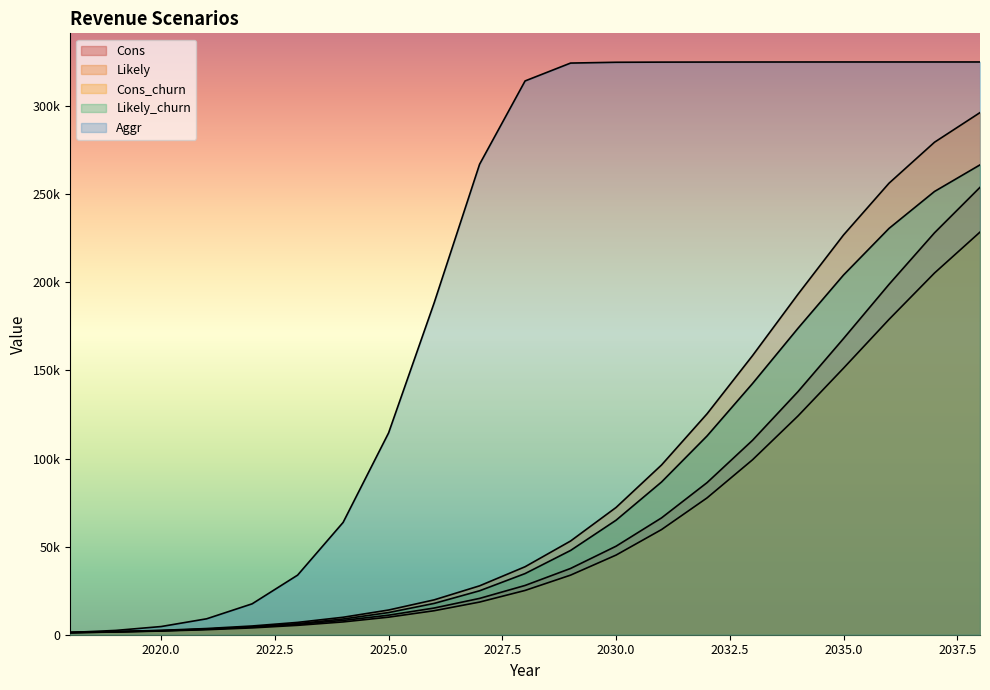

What is the value of the Cons point at the 3rd from the left?

2352